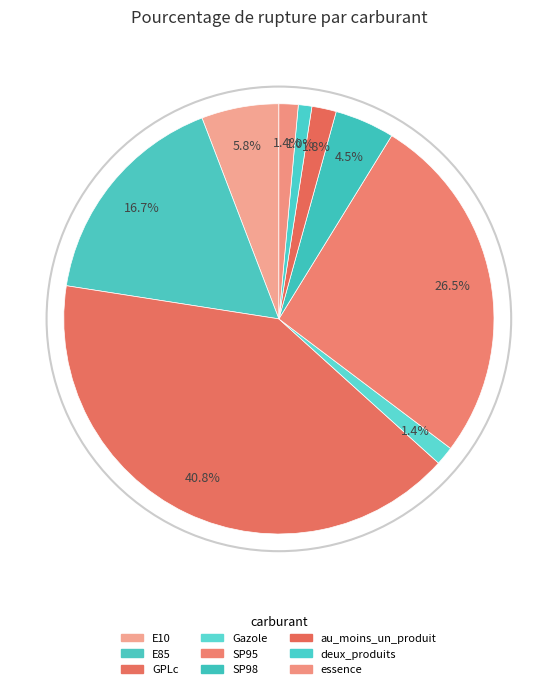

How many segments does this pie chart have?

9